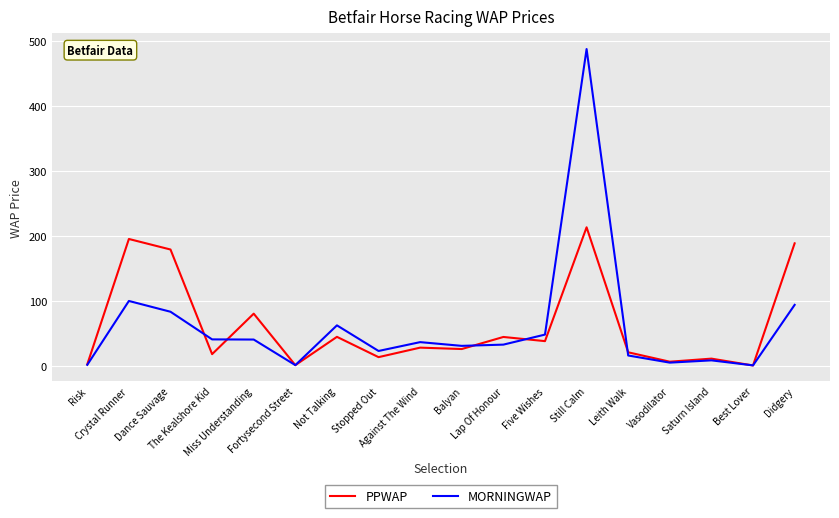

True or false: MORNINGWAP has more than 1 points higher than both neighbors.

True